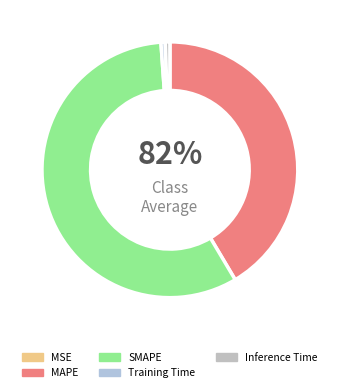

What percentage is the Training Time slice, to the nearest percent?

1%